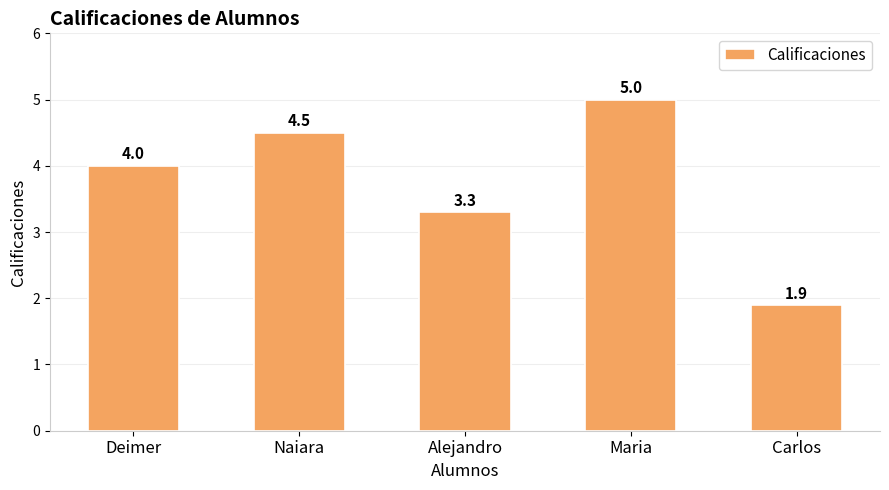

What value does the data have at Naiara?

4.5